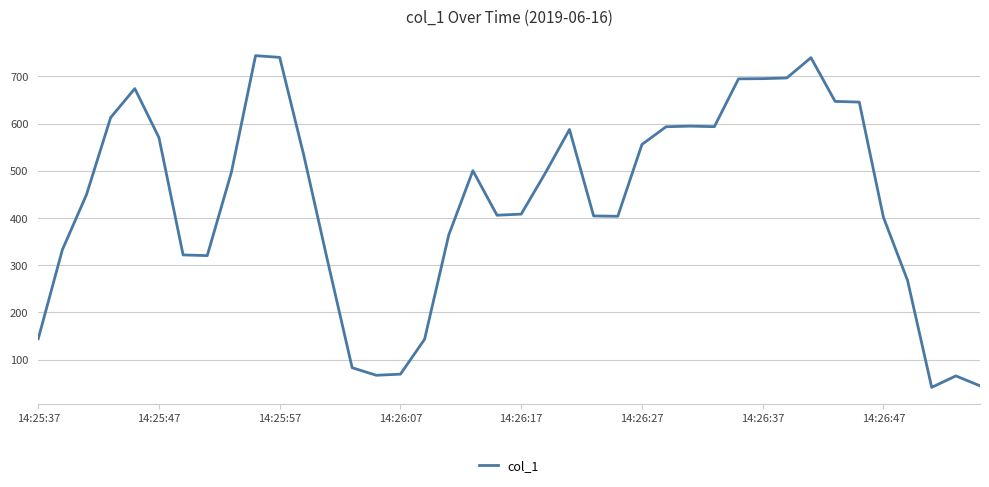

What is the smallest value displayed?

41.3